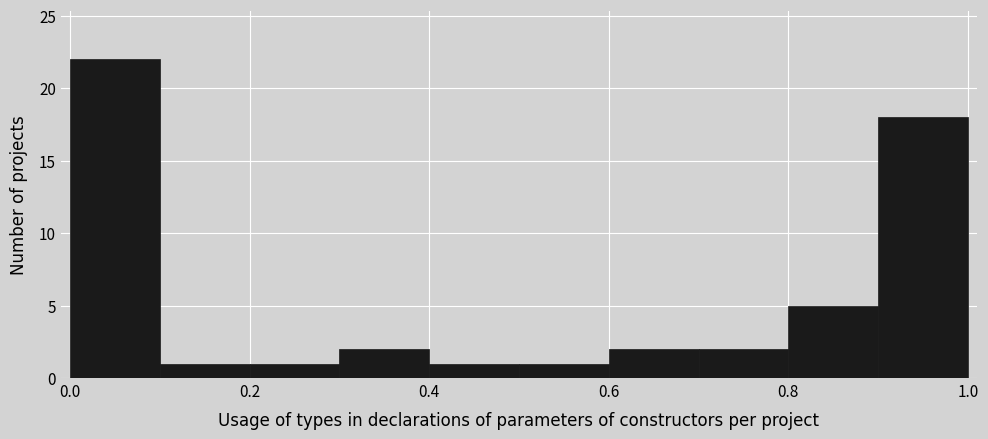

Reading left to right, transcribe this chart: for each bar, give the range it covers on the x-axis and its height. The values are not printed on the chart, so give them approximately, as read against the axis.

0.0 to 0.1: 22
0.1 to 0.2: 1
0.2 to 0.3: 1
0.3 to 0.4: 2
0.4 to 0.5: 1
0.5 to 0.6: 1
0.6 to 0.7: 2
0.7 to 0.8: 2
0.8 to 0.9: 5
0.9 to 1.0: 18